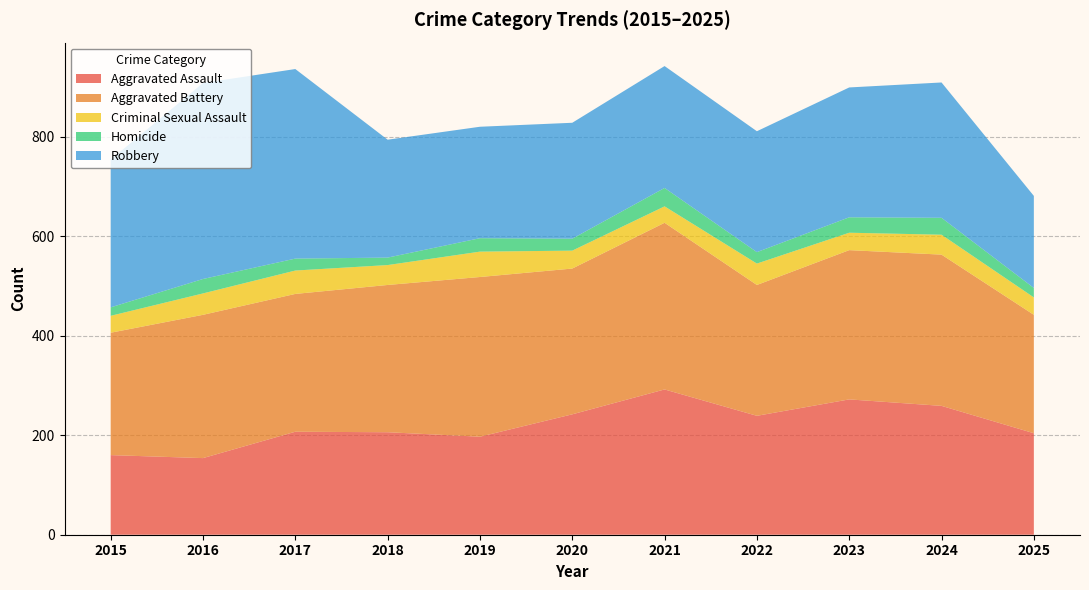

Reading right to left, transcribe all the data shown in this chart.

Aggravated Assault: 2025=204	2024=259	2023=272	2022=239	2021=292	2020=242	2019=197	2018=206	2017=207	2016=154	2015=160
Aggravated Battery: 2025=238	2024=304	2023=300	2022=263	2021=335	2020=293	2019=321	2018=296	2017=277	2016=288	2015=246
Criminal Sexual Assault: 2025=35	2024=40	2023=35	2022=43	2021=33	2020=36	2019=51	2018=40	2017=47	2016=43	2015=34
Homicide: 2025=19	2024=34	2023=31	2022=23	2021=37	2020=24	2019=27	2018=15	2017=24	2016=29	2015=17
Robbery: 2025=185	2024=272	2023=261	2022=243	2021=245	2020=233	2019=224	2018=237	2017=381	2016=394	2015=297